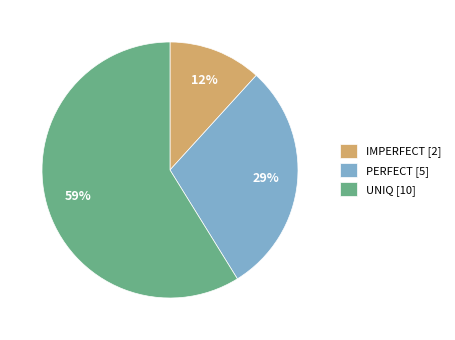

Which category accounts for the majority?

UNIQ [10]